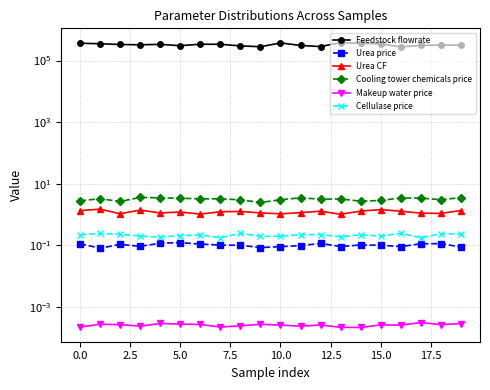

What position from the right is 15?

5